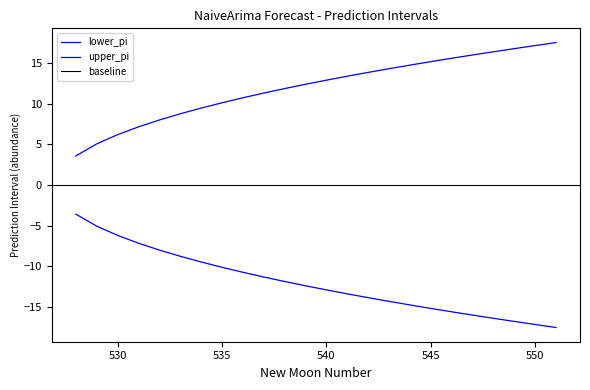

The lower_pi series shows -17.5 at 537. True or false?

False